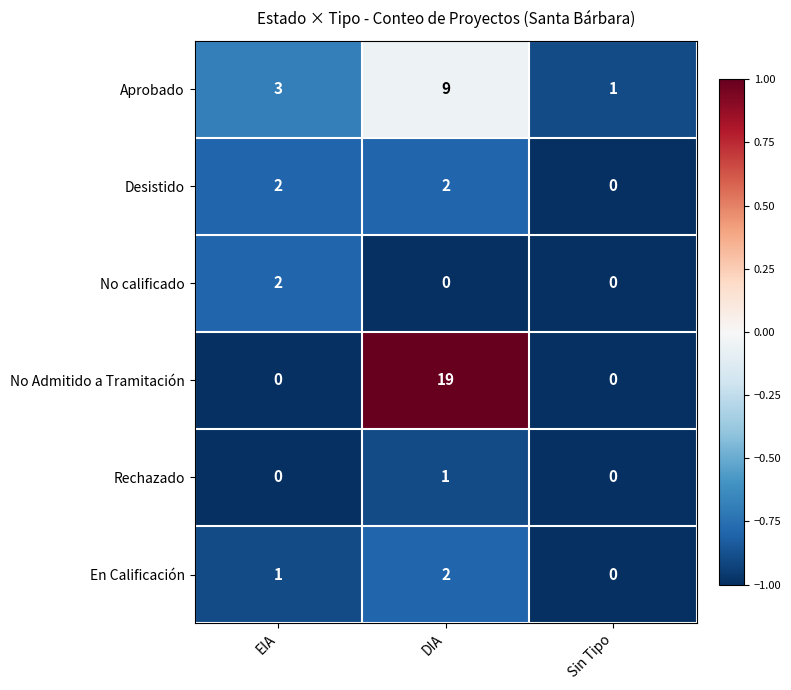

At which category is the sum across all series the highest?

DIA